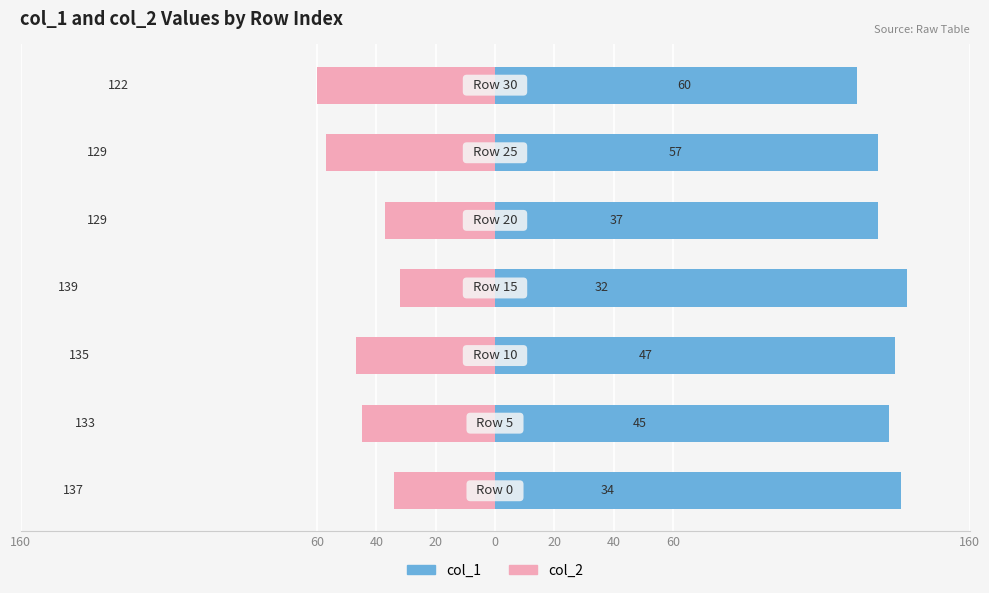

What is the difference between the maximum and second lowest values in the col_1 series?

10